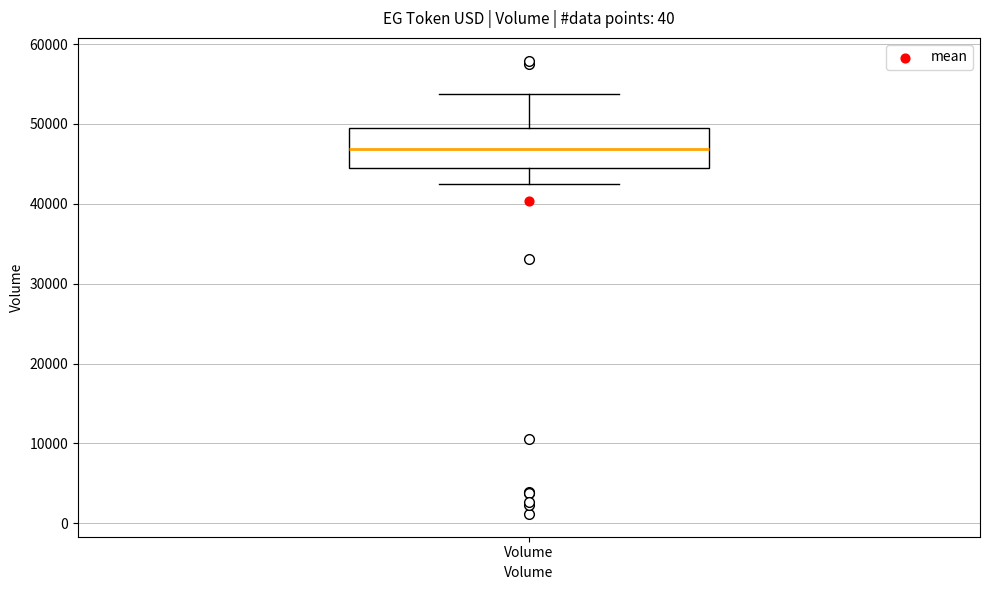

Read this box plot against the y-axis: the position of the median line, the range covered by the box, and the ends of both whiskers. The values are not printed on the chart, so give them approximately, as read against the axis.

median 47000, box 45000 to 49000, whiskers 42000 to 54000